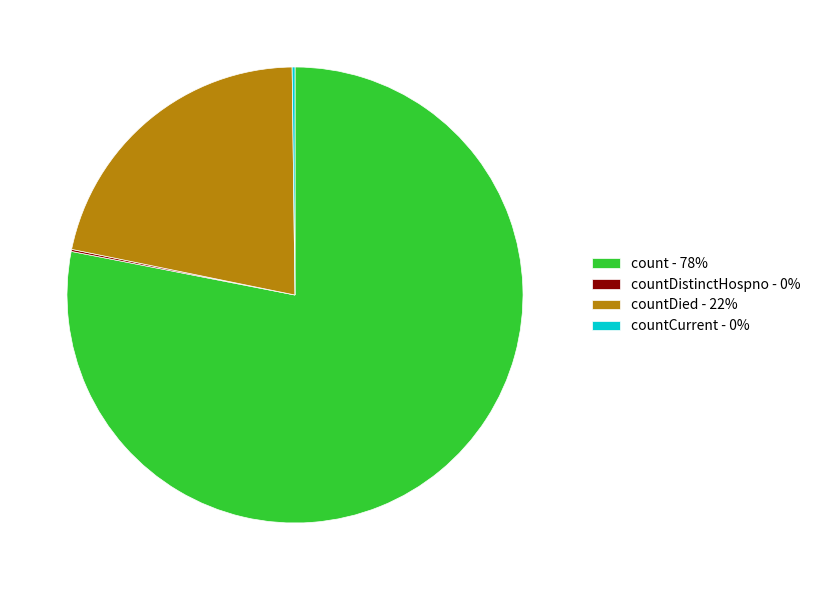

True or false: count - 78% accounts for 69% of the total.

False